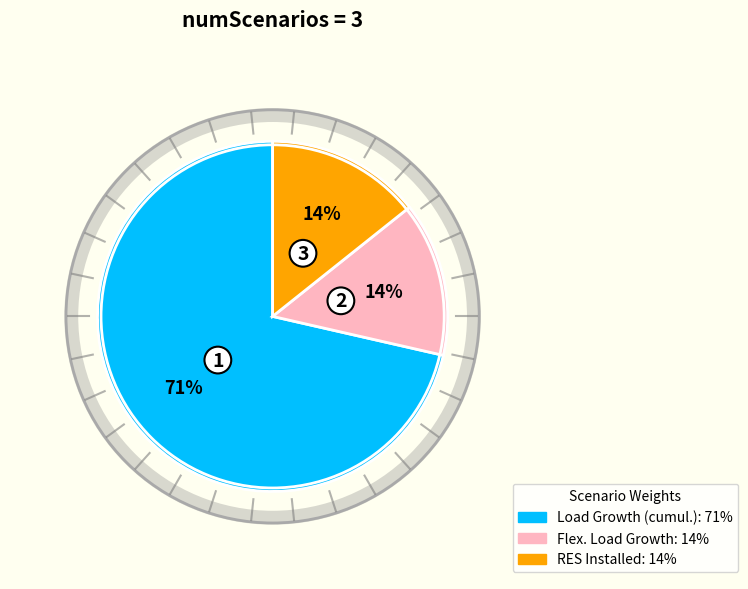

To the nearest percent, what portion does RES Installed represent?

14%